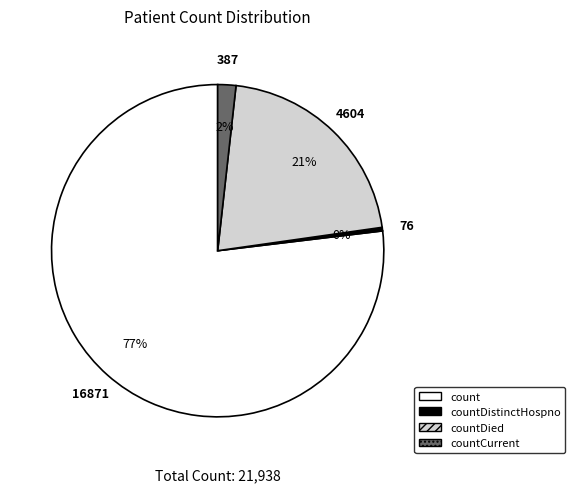

Is there any slice that represents more than half of the pie?

Yes